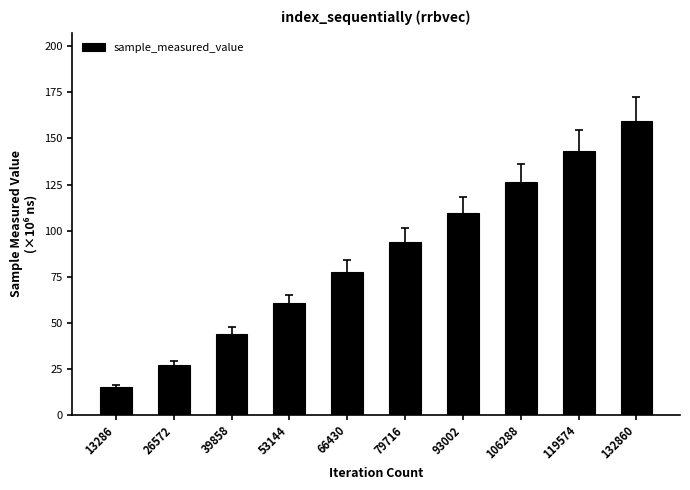

How many data points does each series have?

10